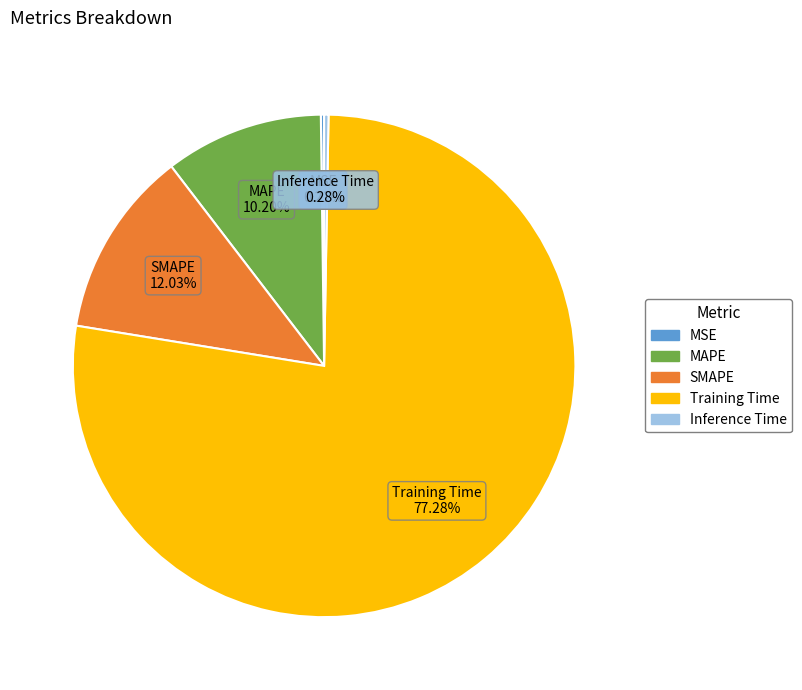

Is there any slice that represents more than half of the pie?

Yes